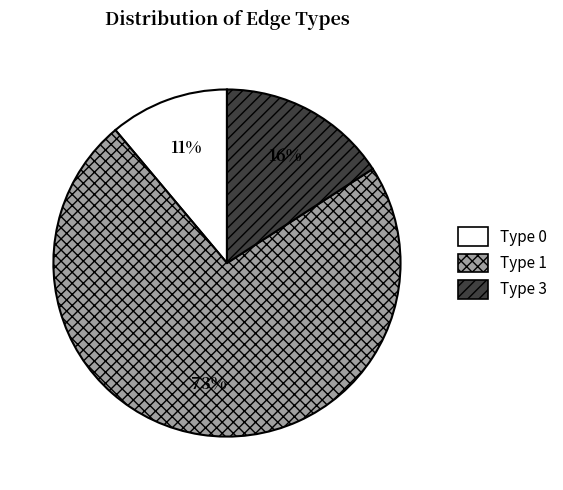

Do Type 1 and Type 0 together represent more than half of the pie?

Yes